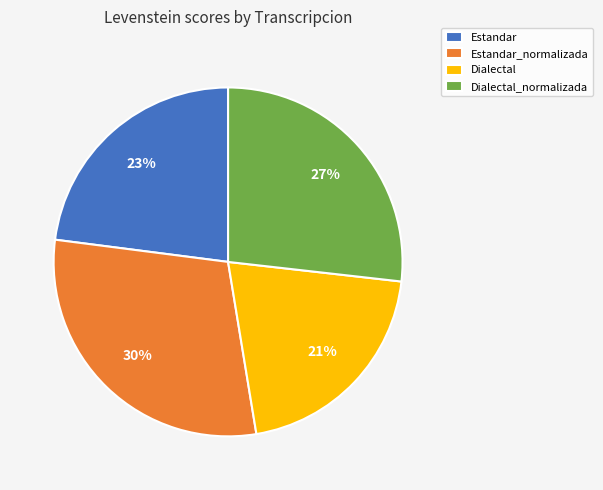

To the nearest percent, what is the average slice percentage?

25%